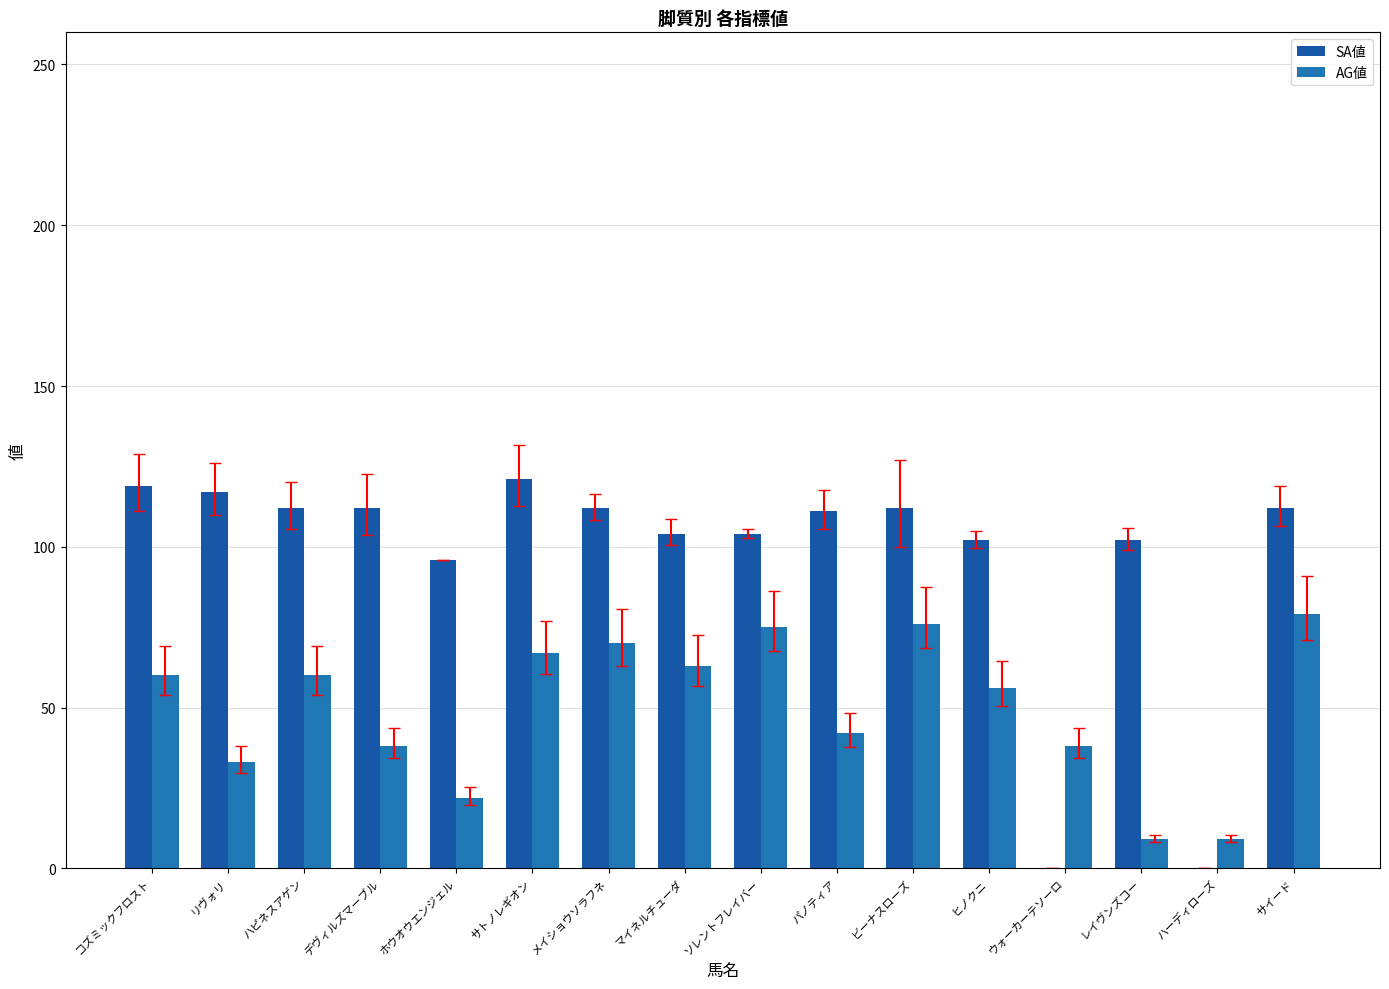

How many categories are shown in the chart?

16